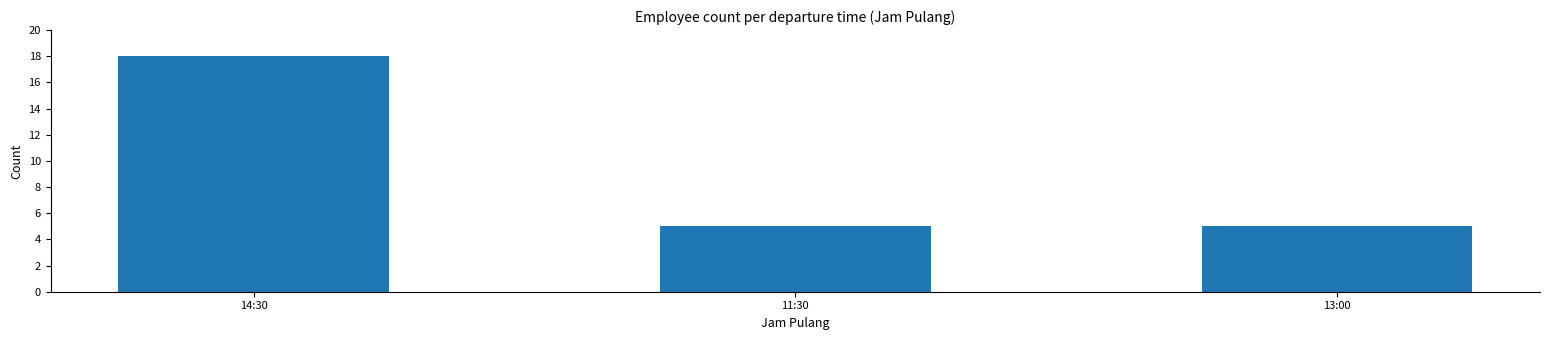

What is the difference between the maximum and second lowest values?

13